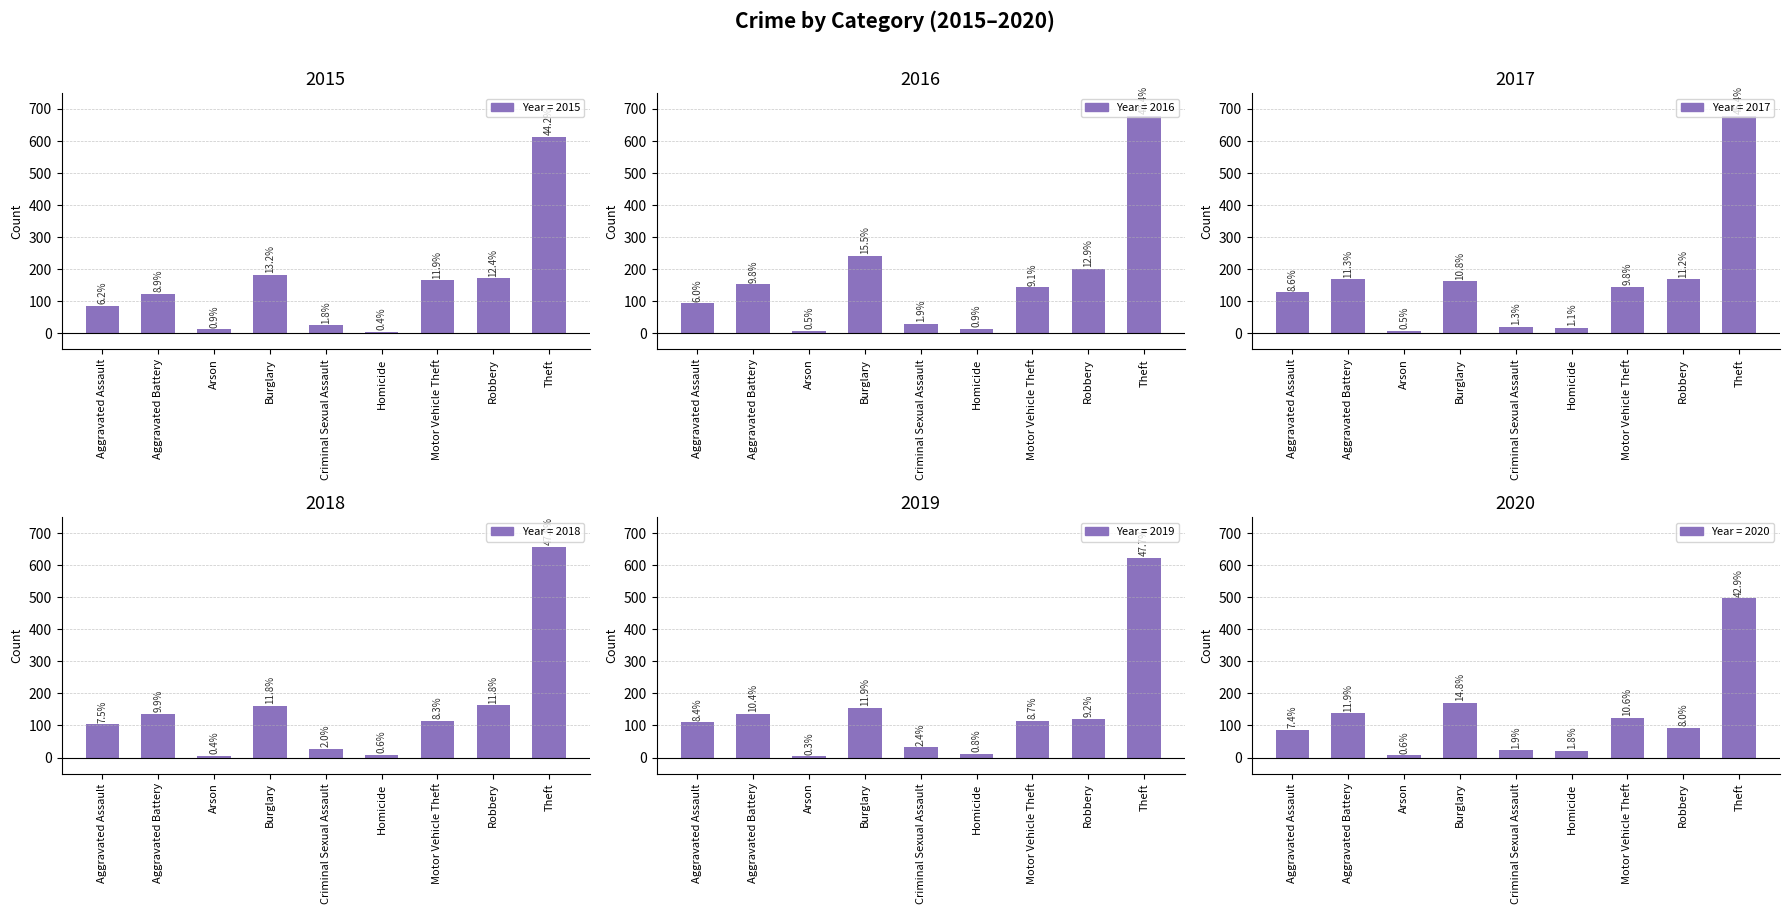

Reading left to right, extract all data points from this chart.

2015: Aggravated Assault=86	Aggravated Battery=124	Arson=13	Burglary=183	Criminal Sexual Assault=25	Homicide=5	Motor Vehicle Theft=165	Robbery=172	Theft=613
2016: Aggravated Assault=94	Aggravated Battery=153	Arson=8	Burglary=242	Criminal Sexual Assault=29	Homicide=14	Motor Vehicle Theft=143	Robbery=202	Theft=679
2017: Aggravated Assault=128	Aggravated Battery=169	Arson=8	Burglary=162	Criminal Sexual Assault=20	Homicide=17	Motor Vehicle Theft=146	Robbery=168	Theft=679
2018: Aggravated Assault=103	Aggravated Battery=137	Arson=5	Burglary=162	Criminal Sexual Assault=28	Homicide=8	Motor Vehicle Theft=114	Robbery=163	Theft=658
2019: Aggravated Assault=110	Aggravated Battery=136	Arson=4	Burglary=156	Criminal Sexual Assault=32	Homicide=11	Motor Vehicle Theft=114	Robbery=120	Theft=624
2020: Aggravated Assault=86	Aggravated Battery=138	Arson=7	Burglary=171	Criminal Sexual Assault=22	Homicide=21	Motor Vehicle Theft=123	Robbery=93	Theft=497